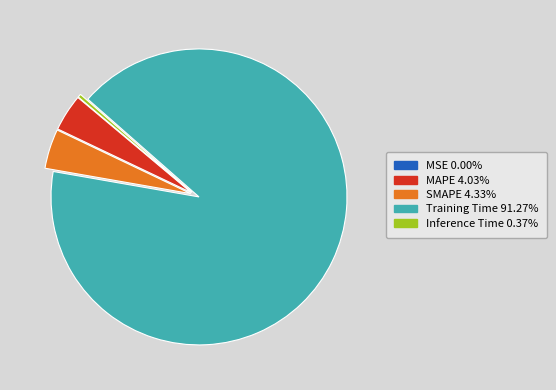

The Training Time slice represents 91% of the pie. True or false?

True